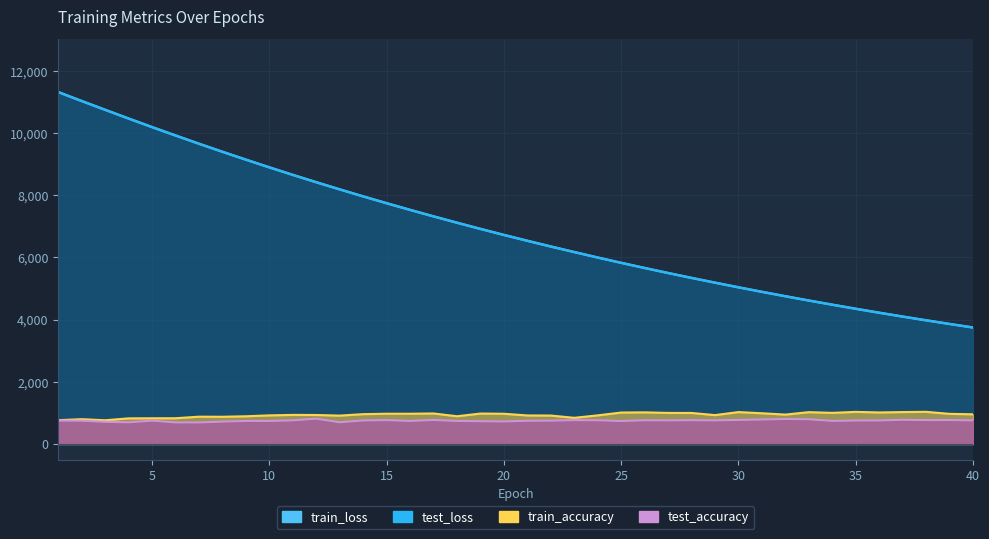

Rank the series at 13 from lowest to highest value.

test_accuracy, train_accuracy, train_loss, test_loss